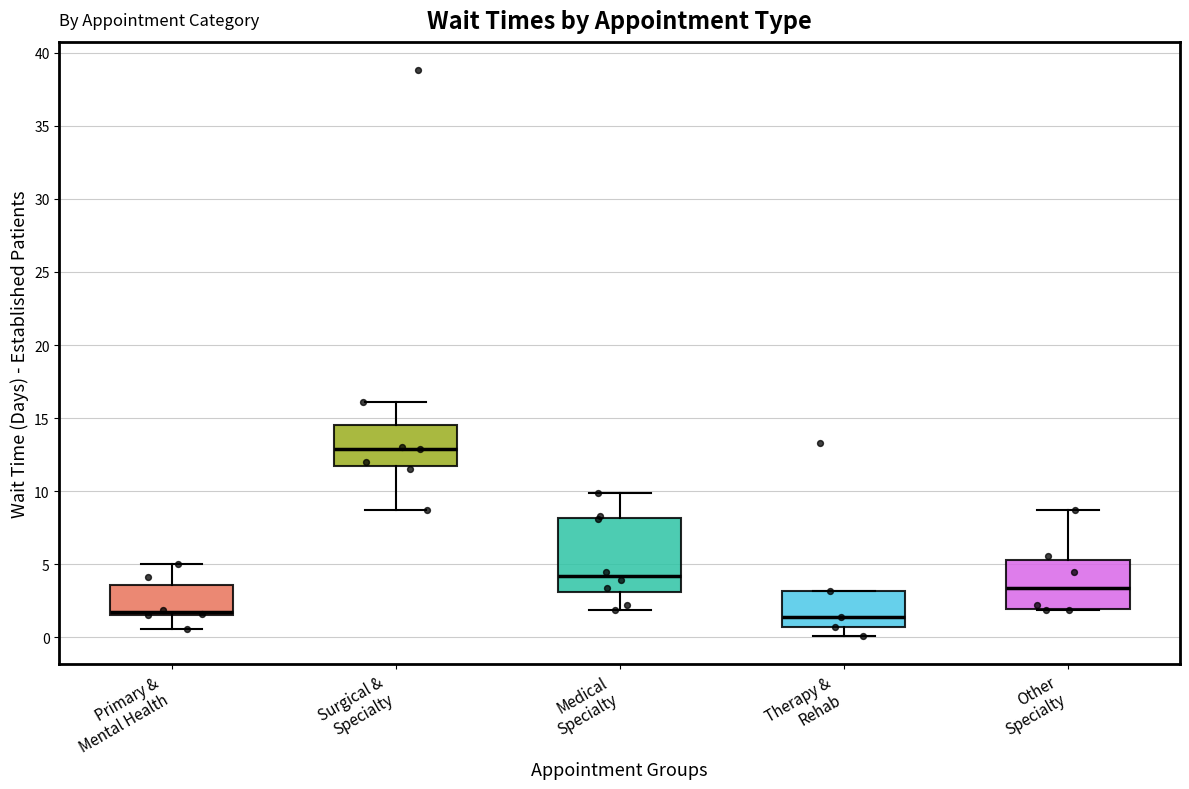

Where does the median line of the box for Other Specialty sit on the y-axis? The values are not printed on the chart, so give them approximately, as read against the axis.

3.5